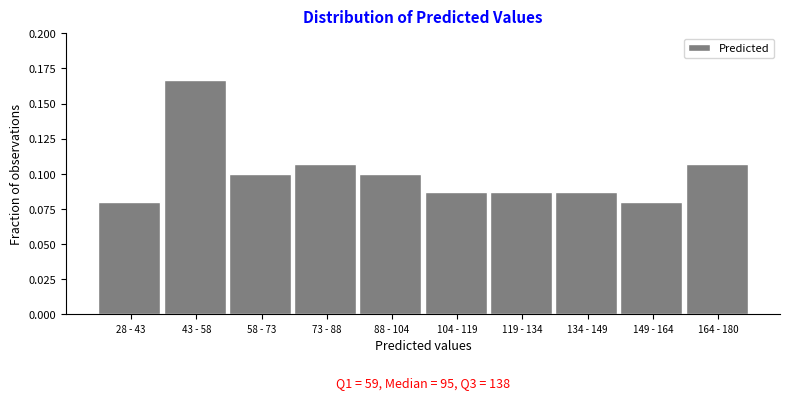

Which category has the highest value across all series?

43 - 58